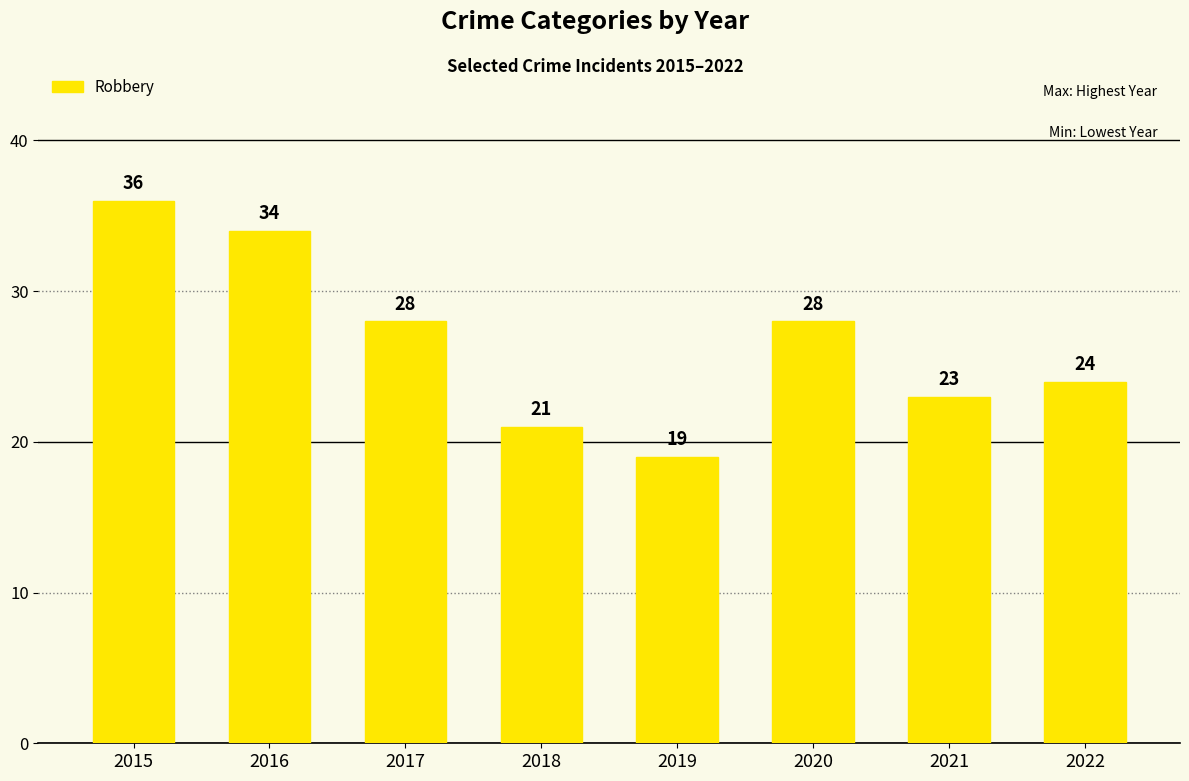

Which label corresponds to the largest value in the chart?

2015